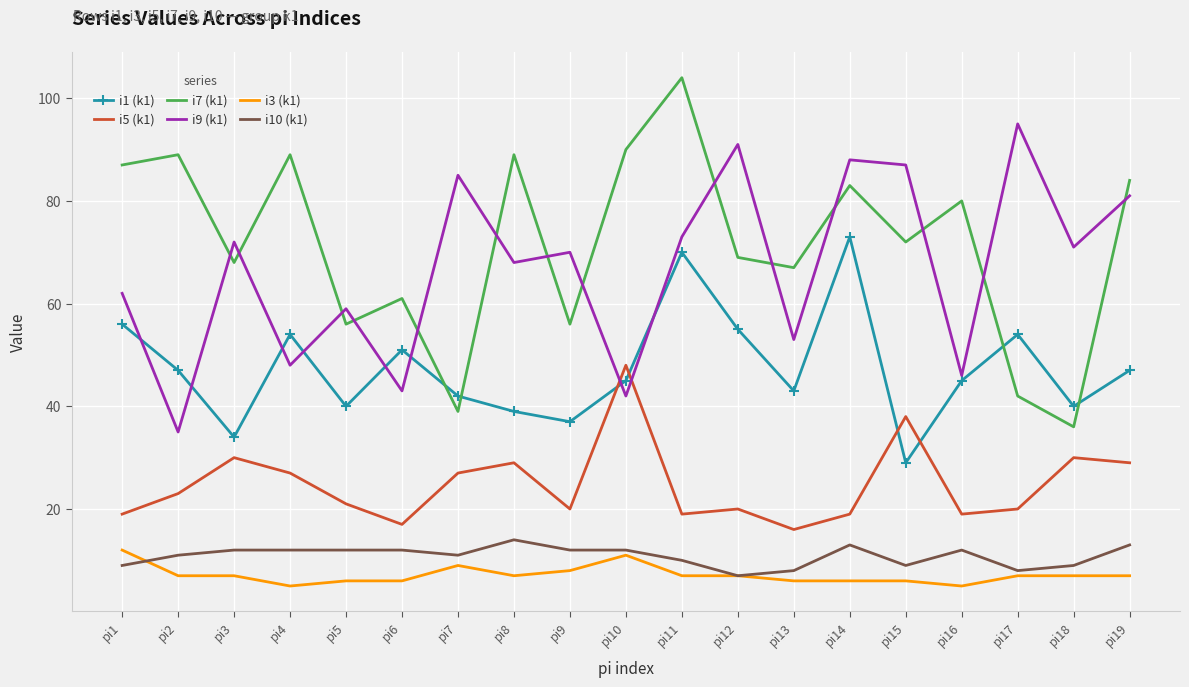

What is the total value across all series at pi16?

207